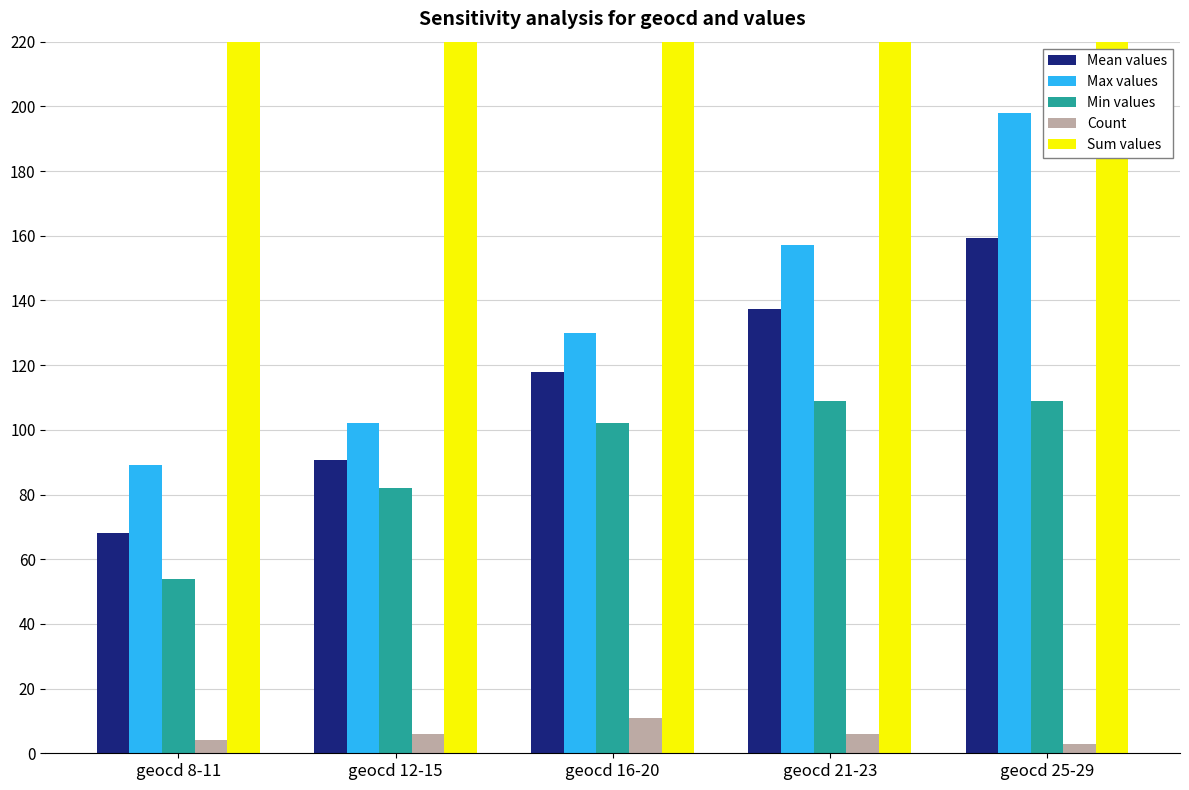

List the labels in order of Mean values value, smallest first.

geocd 8-11, geocd 12-15, geocd 16-20, geocd 21-23, geocd 25-29